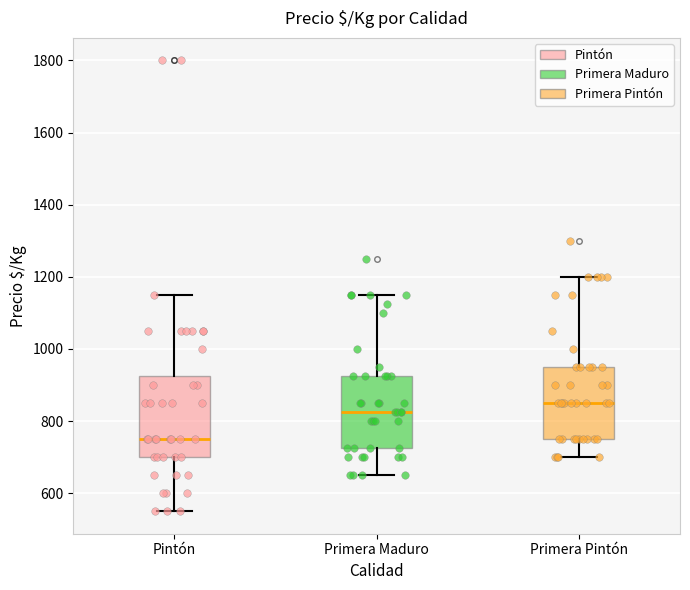

Where is the lower edge of the box for Pintón on the y-axis? The values are not printed on the chart, so give them approximately, as read against the axis.

700